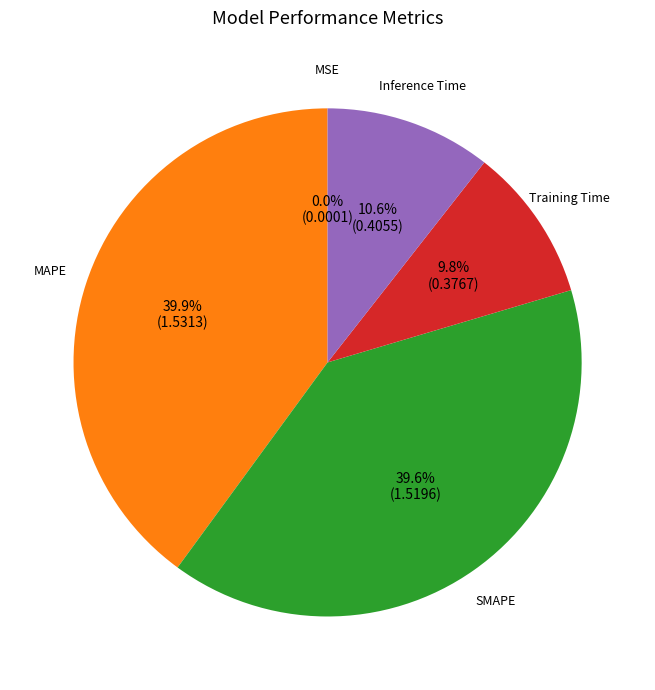

Is there any slice that represents more than half of the pie?

No